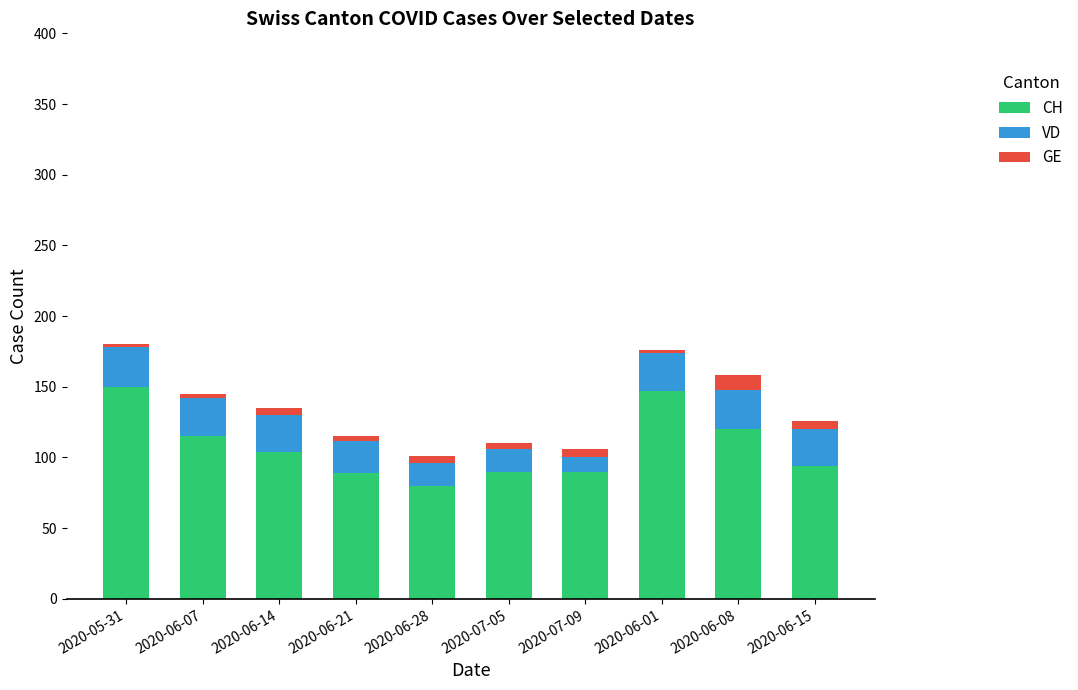

How many series are shown in this chart?

3